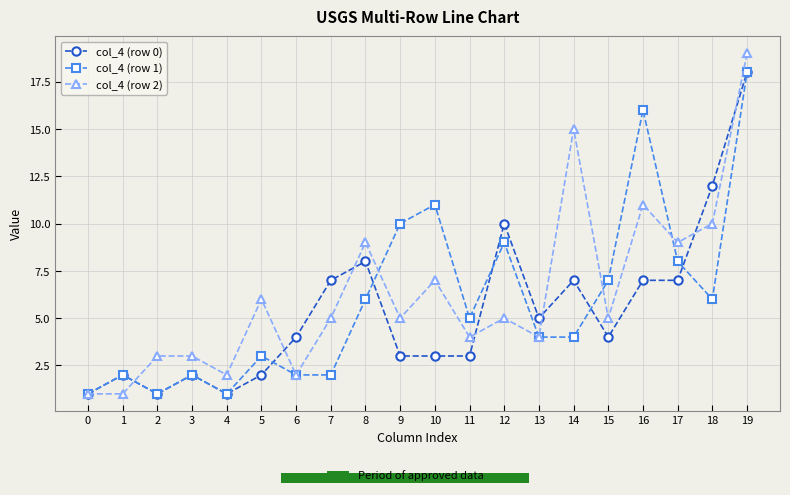

List the labels in order of col_4 (row 2) value, smallest first.

0, 1, 4, 6, 2, 3, 11, 13, 7, 9, 12, 15, 5, 10, 8, 17, 18, 16, 14, 19